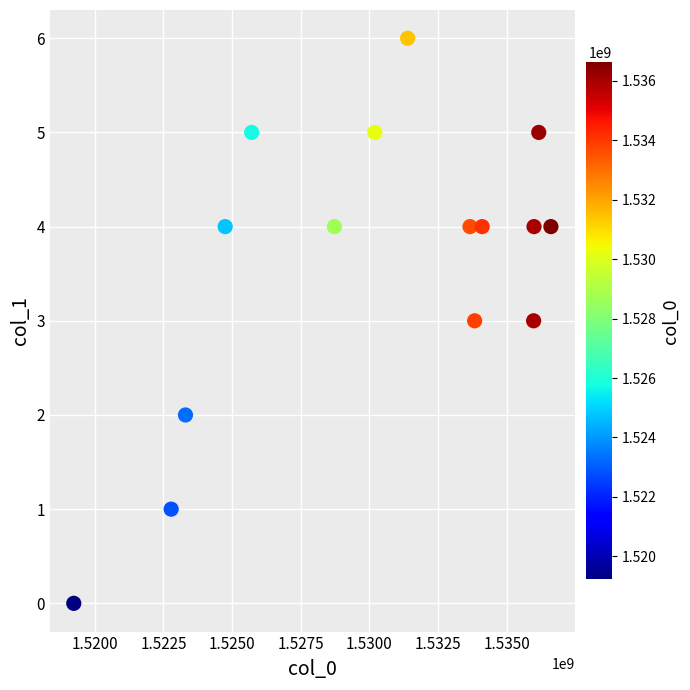

What is the range of Y values (max minus min)?

6